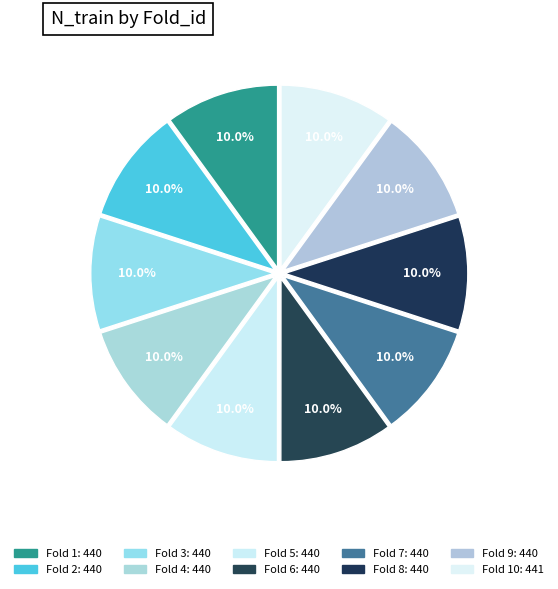

Which category has the smallest portion of the pie?

1